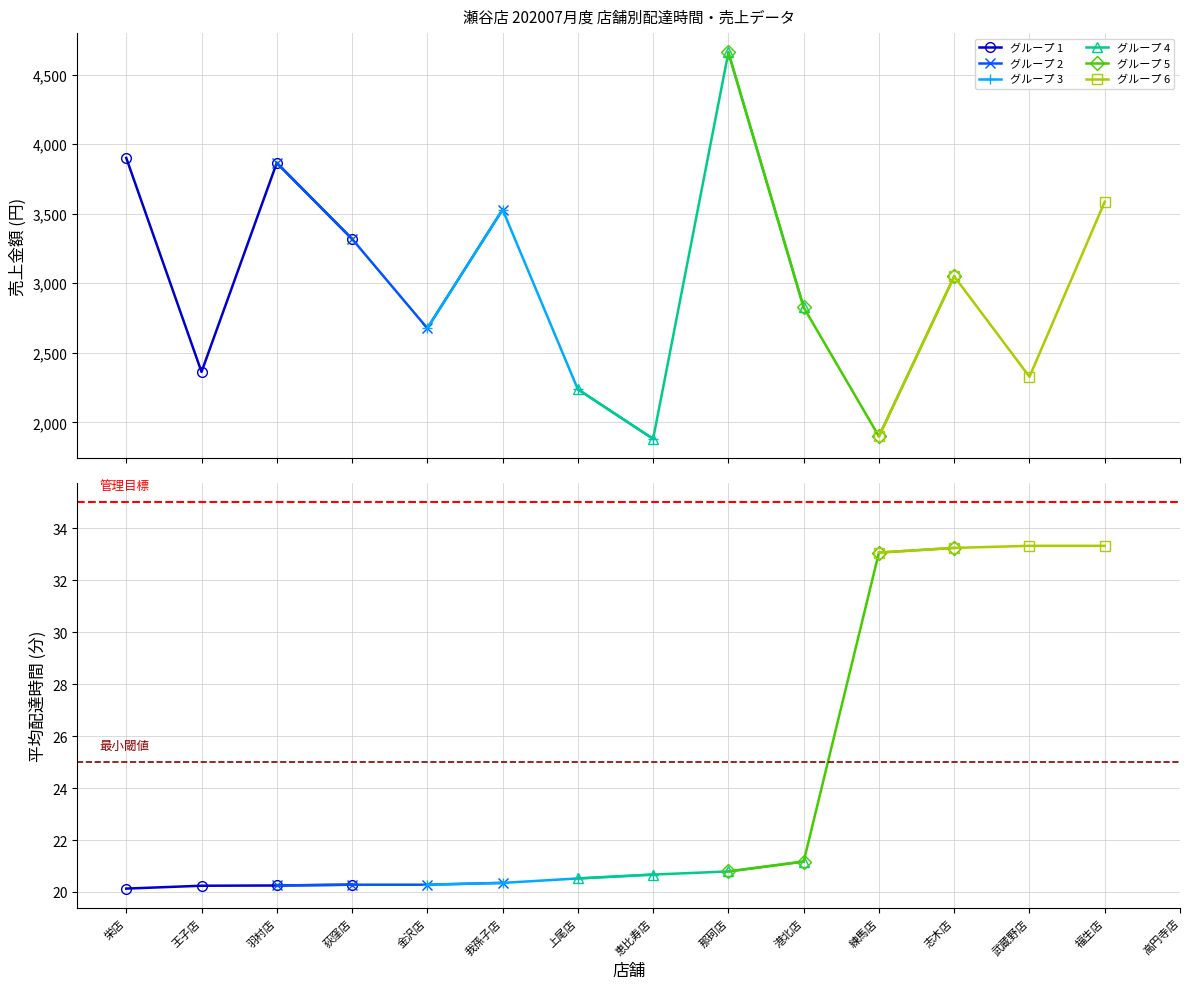

What is the label of the 5th point from the right?

練馬店